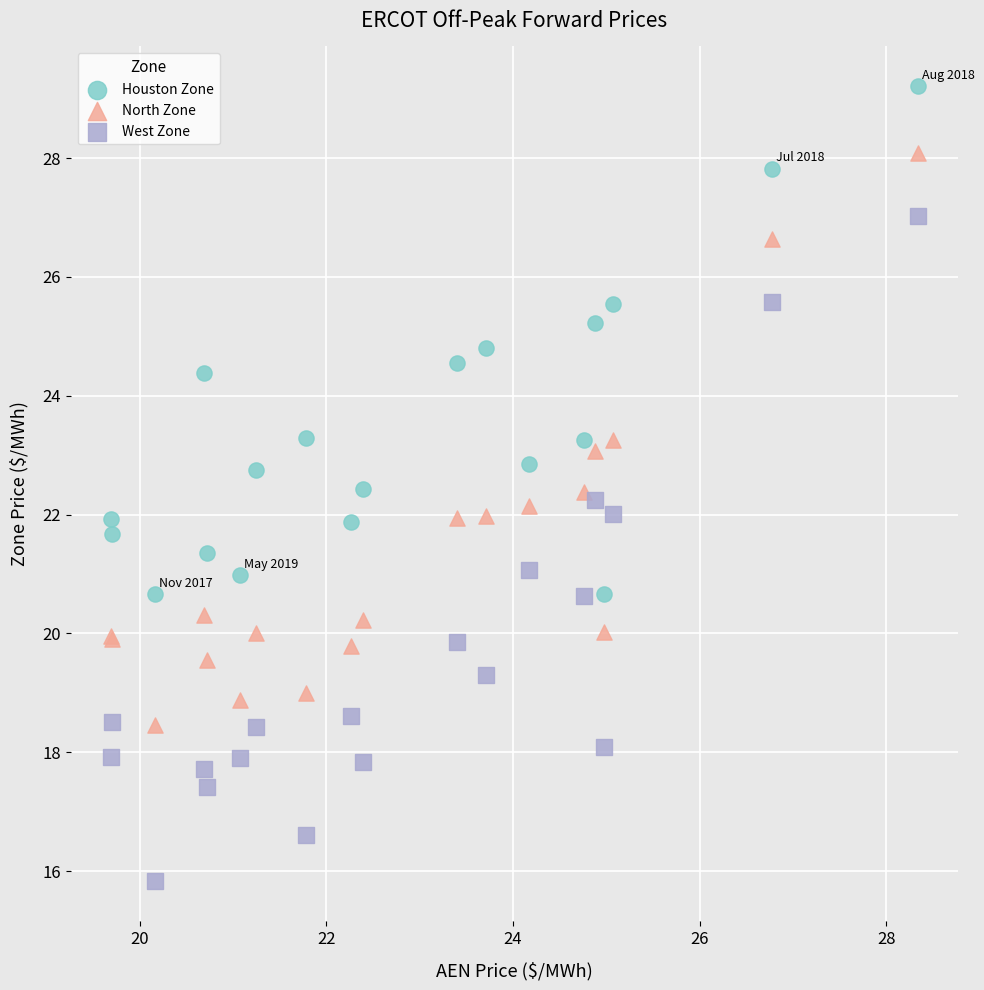

What is the X range (max minus min) for the scatter plot?

8.6